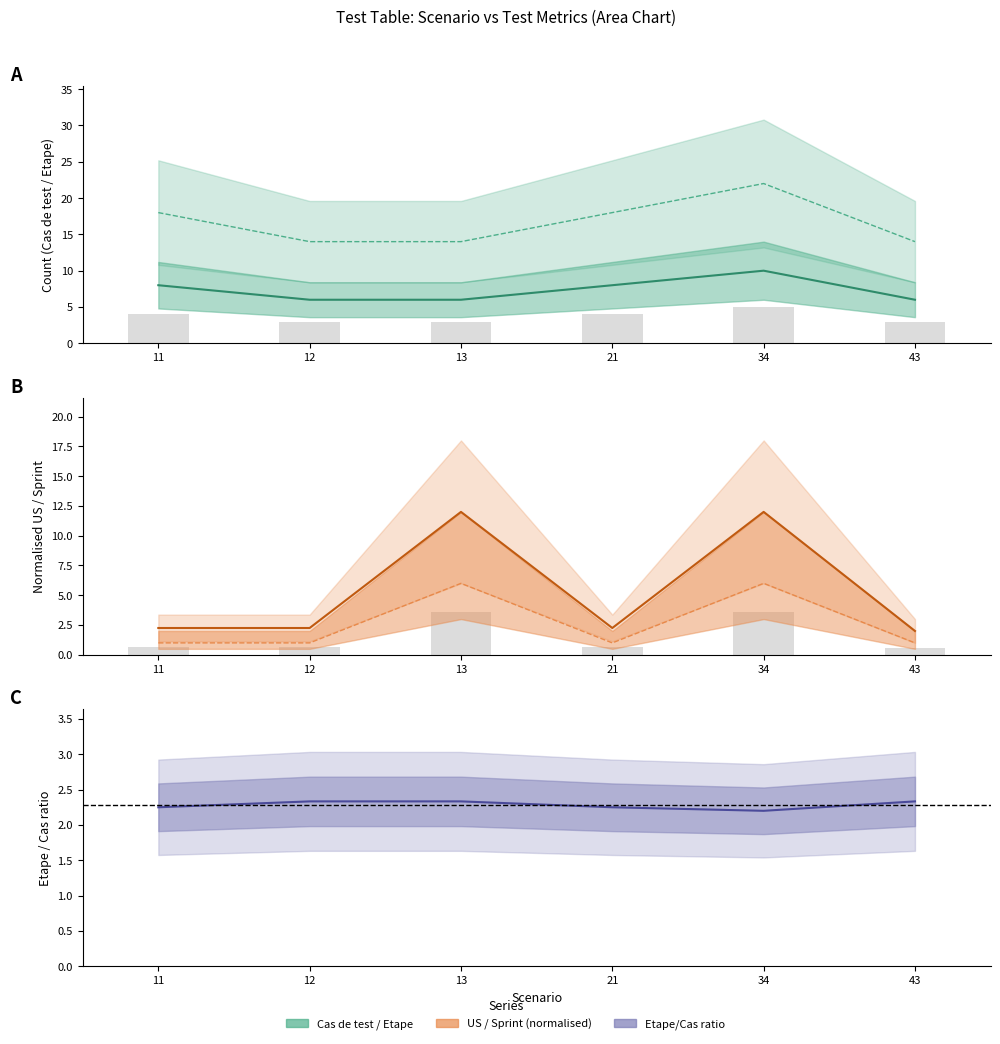

What is the sum of the Etape / Cas de test ratio values at 12 and 34?

4.5